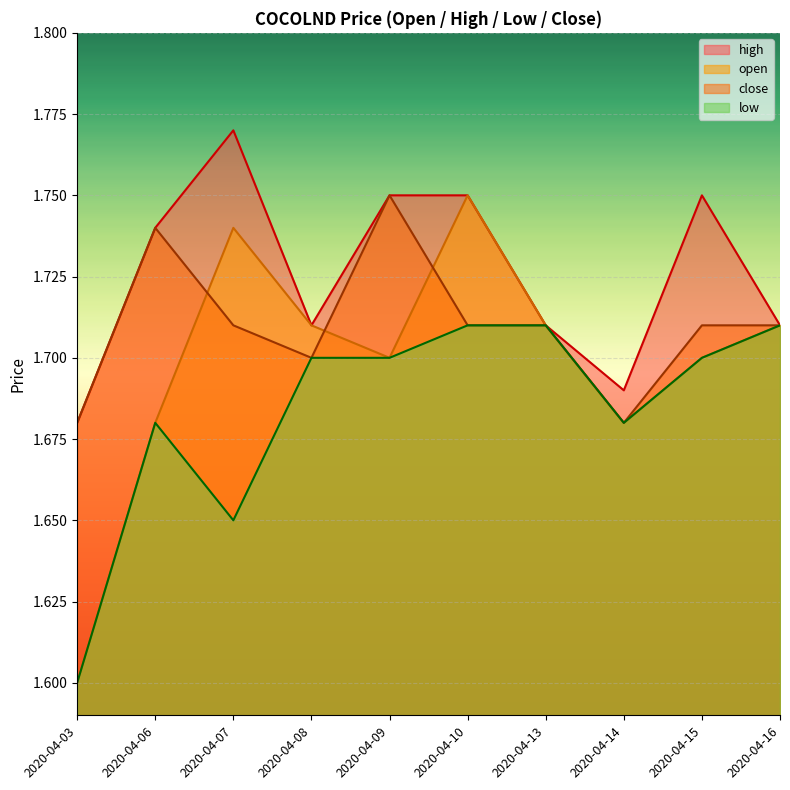

What is the difference between the second highest and second lowest values in the low series?

0.1